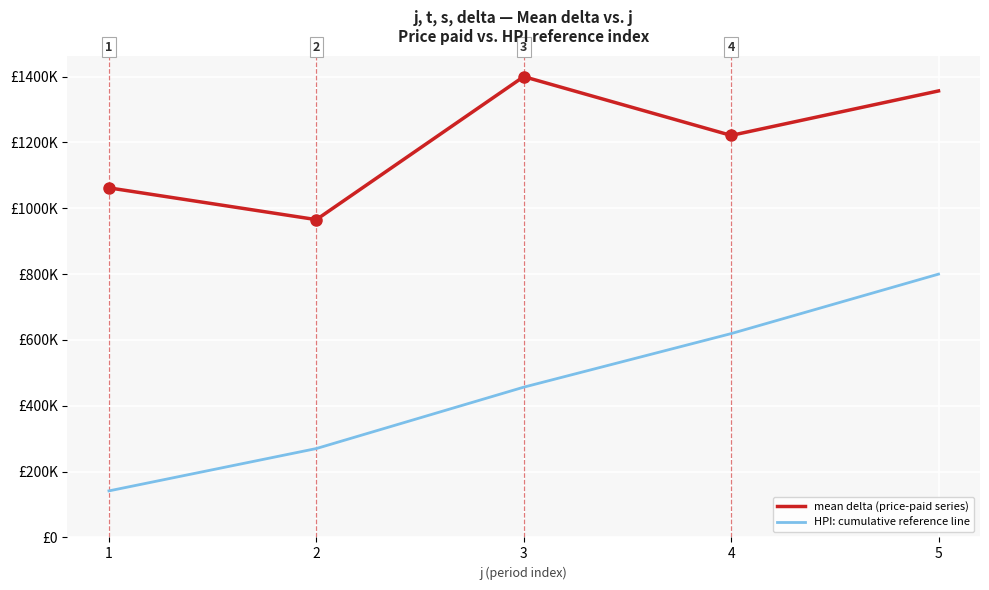

What are all the series names shown in the legend?

mean delta (price-paid series), HPI: cumulative reference line